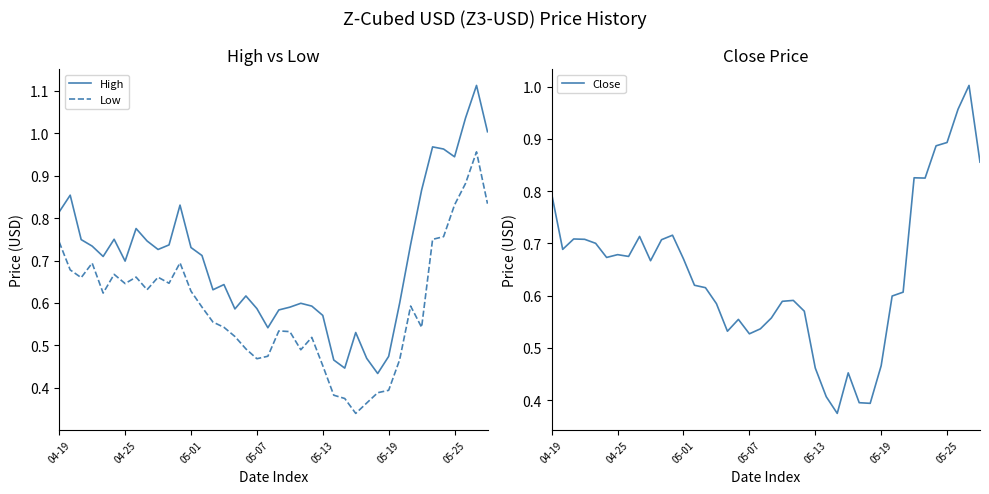

How many categories are shown in the chart?

40